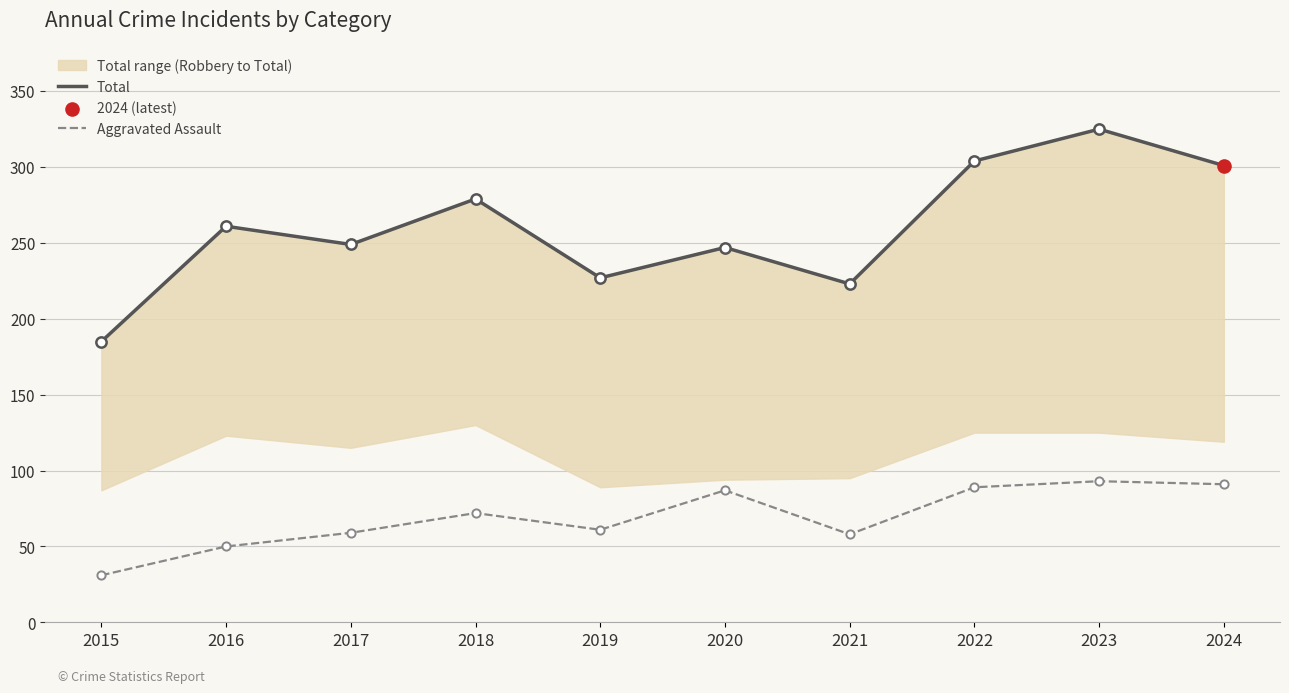

What are all the series names shown in the legend?

Total, Aggravated Assault